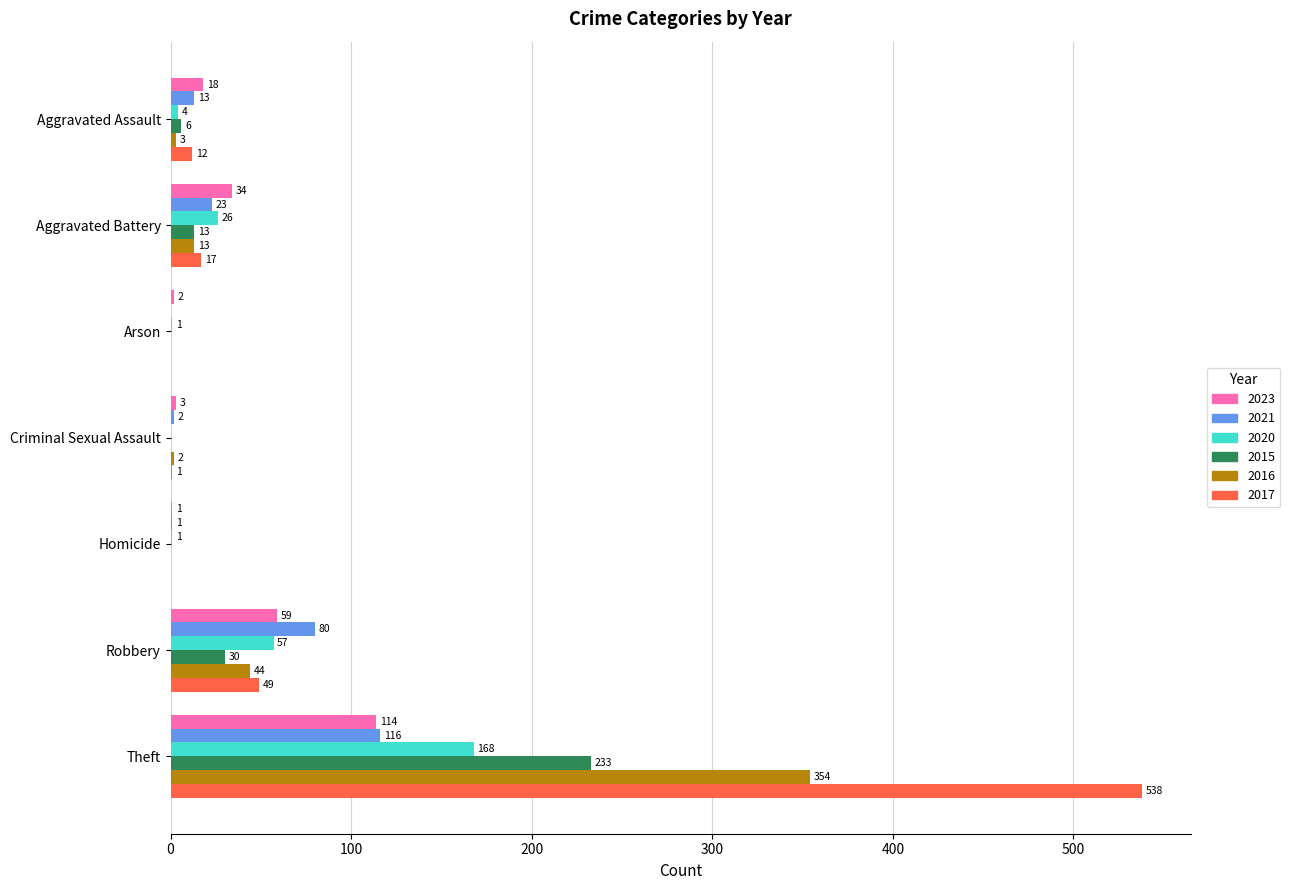

What is the total value across all series at Theft?

1523